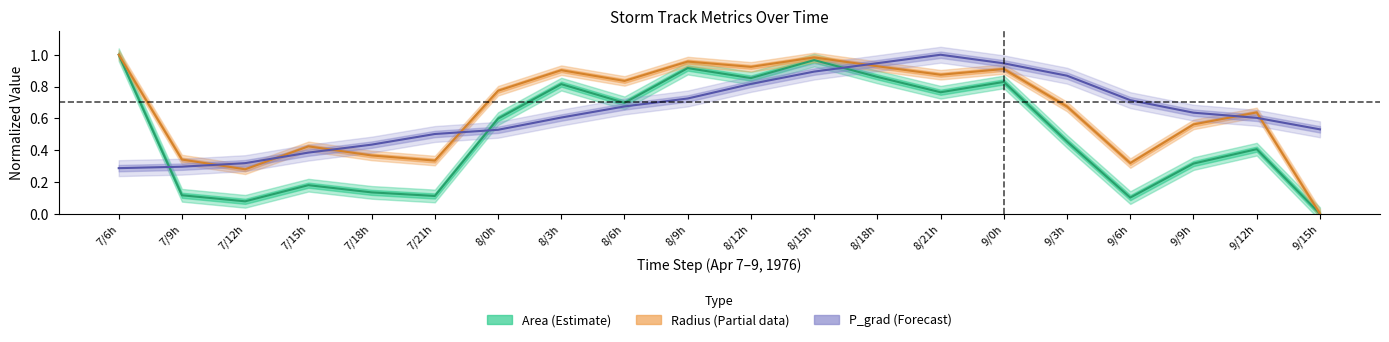

How many lines are shown in the chart?

3